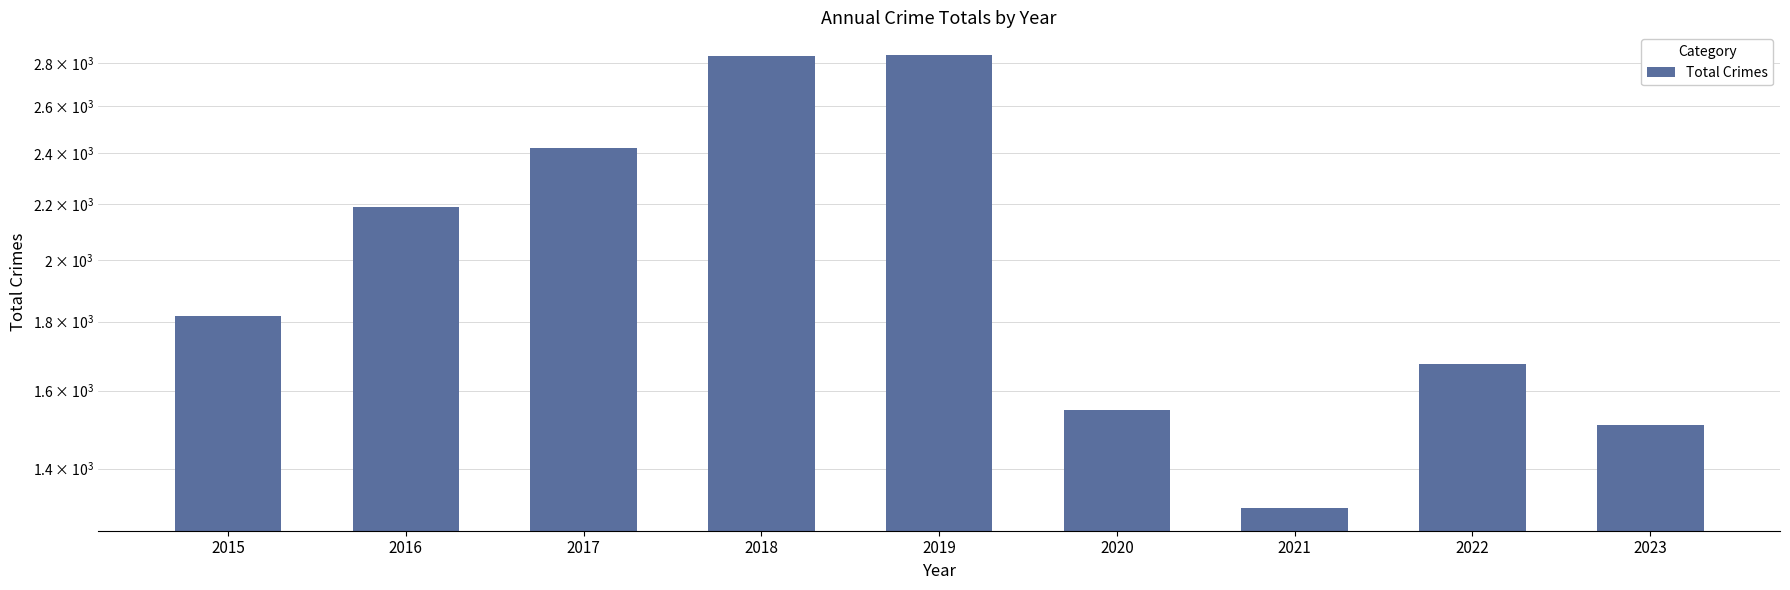

Reading left to right, list all the values displayed in this chart.

2015=1818	2016=2190	2017=2420	2018=2832	2019=2839	2020=1549	2021=1309	2022=1673	2023=1508